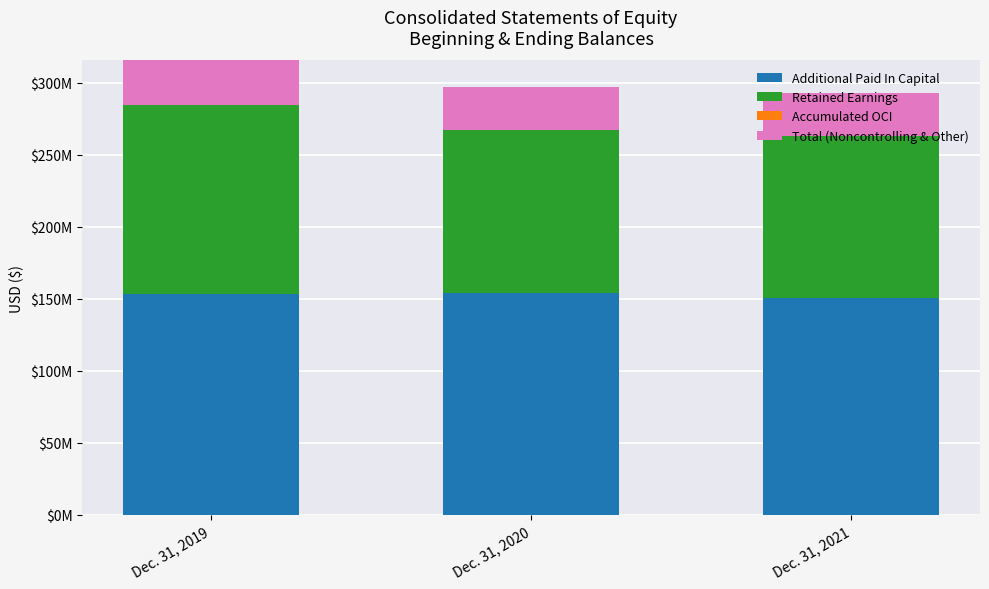

Which category has the highest value in the Accumulated OCI series?

Dec. 31, 2019